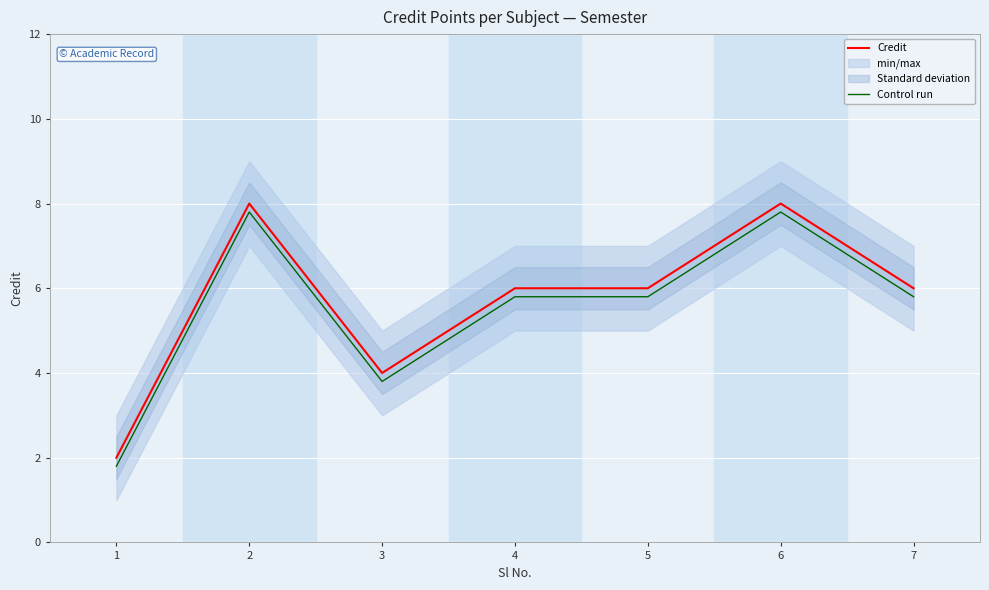

Which has a higher value, 2 or 6?

2